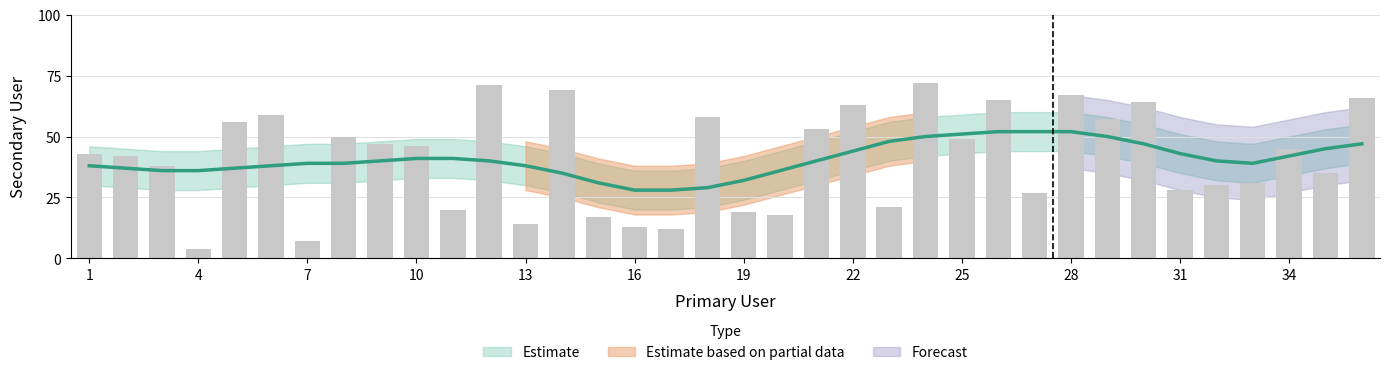

At which label does the data first exceed 45?

5